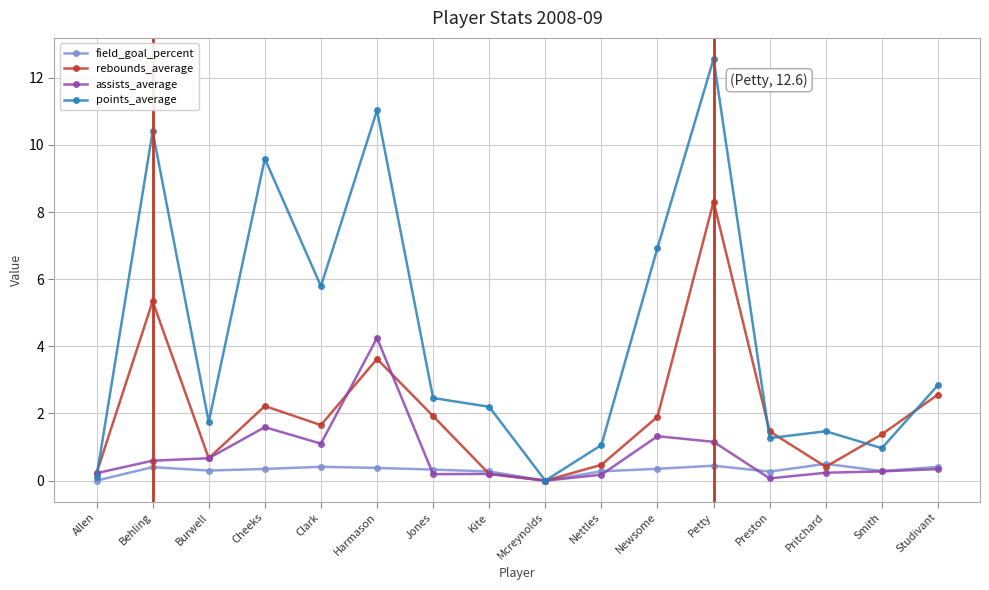

True or false: assists_average and field_goal_percent intersect in this chart.

True